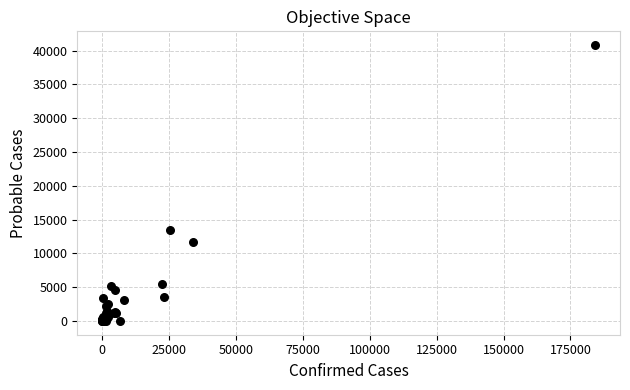

What Y value in the scatter plot is closest to 20402?

13420